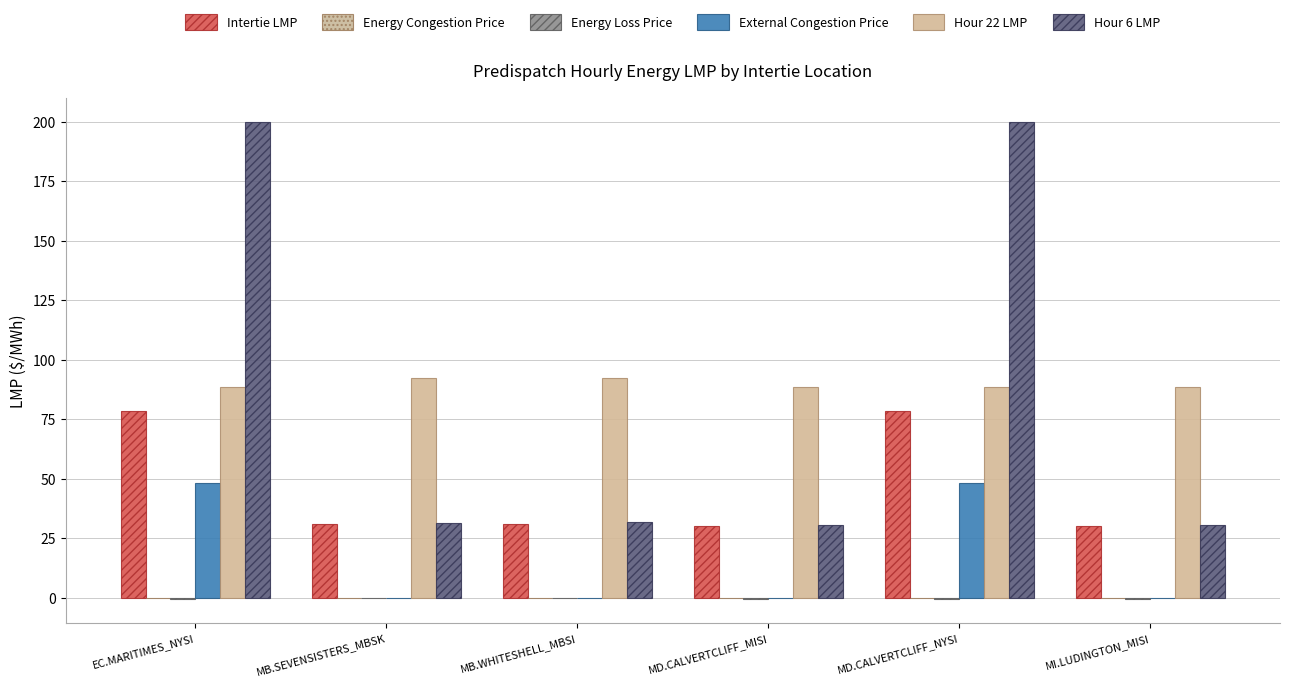

Count the number of categories in the chart.

6